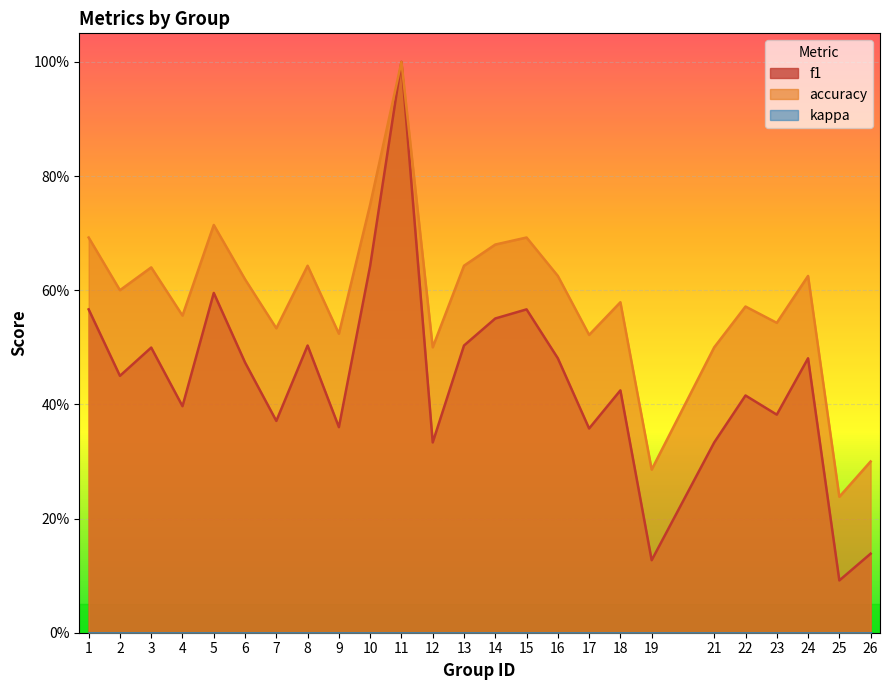

At which label does f1 reach its minimum?

25